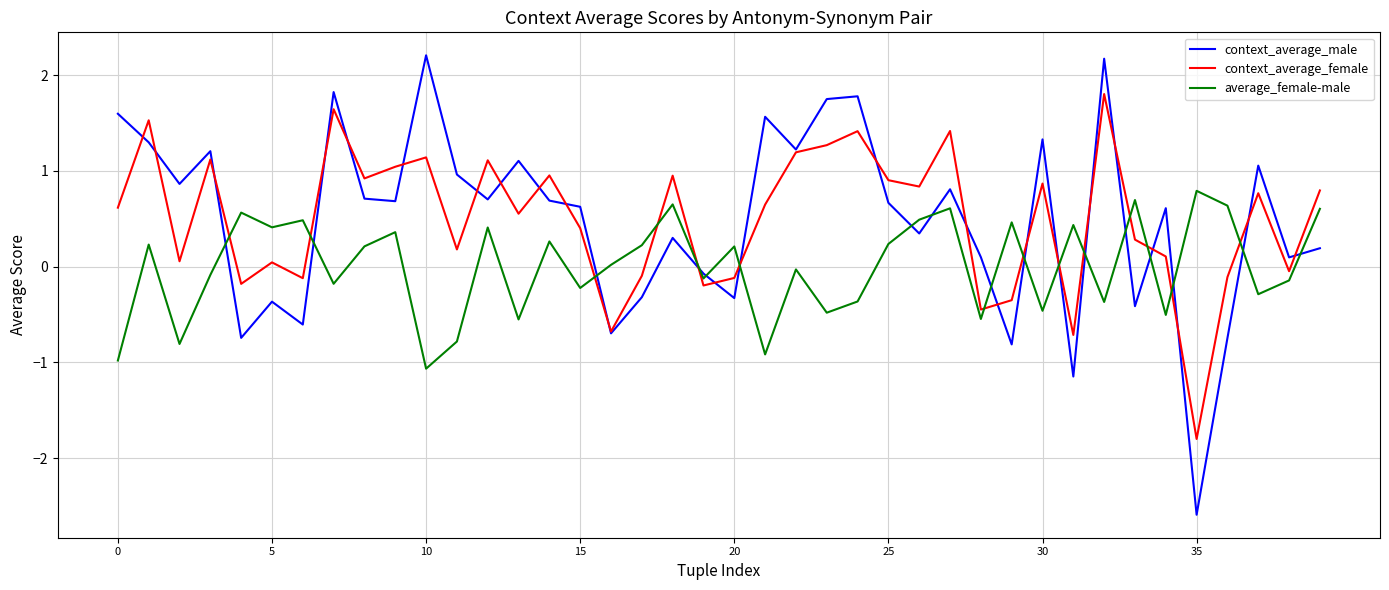

How many series are shown in this chart?

3